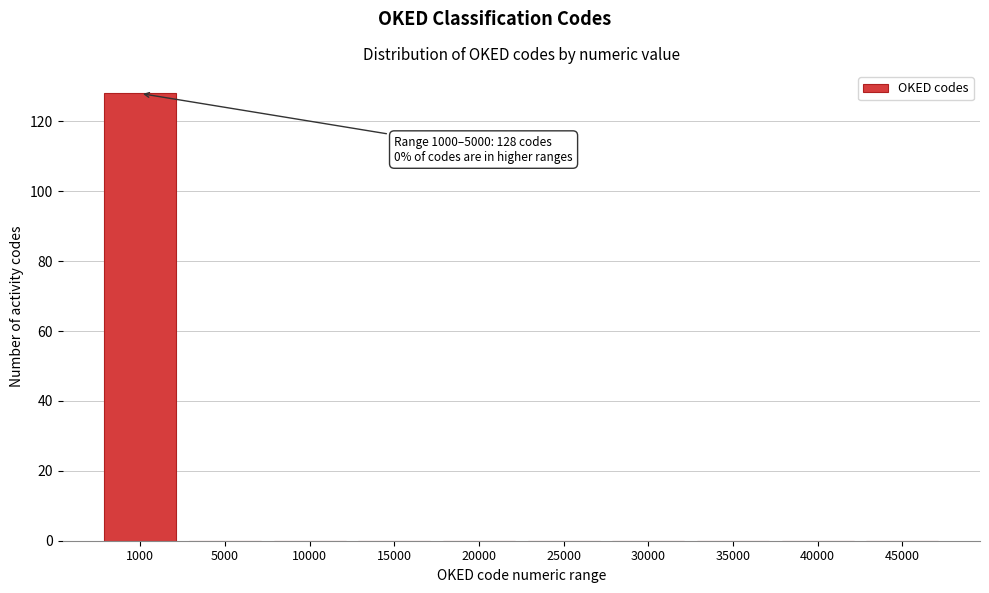

Reading left to right, list all the values displayed in this chart.

1000=128	5000=0	10000=0	15000=0	20000=0	25000=0	30000=0	35000=0	40000=0	45000=0